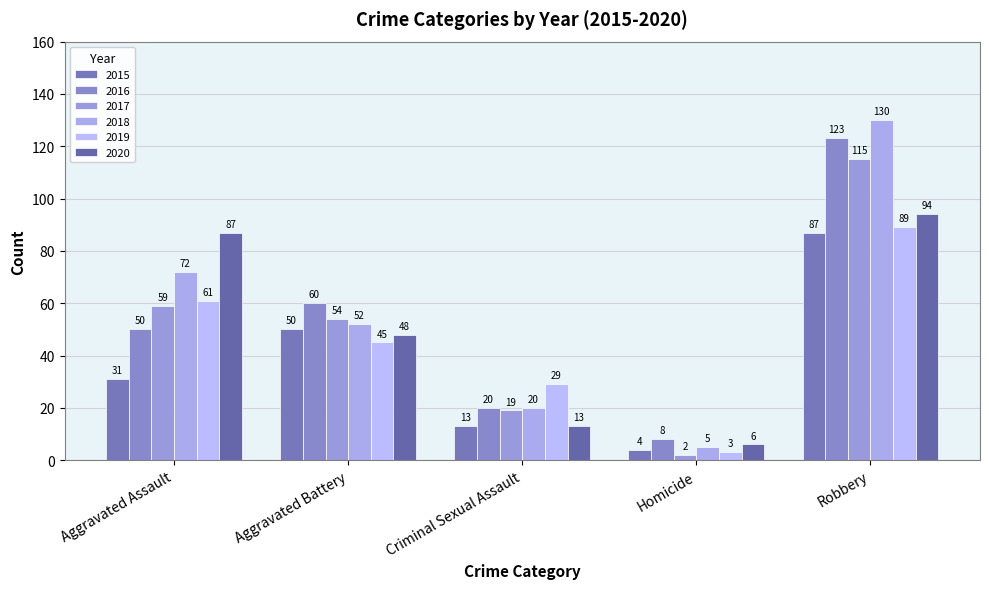

What are all the series names shown in the legend?

2015, 2016, 2017, 2018, 2019, 2020